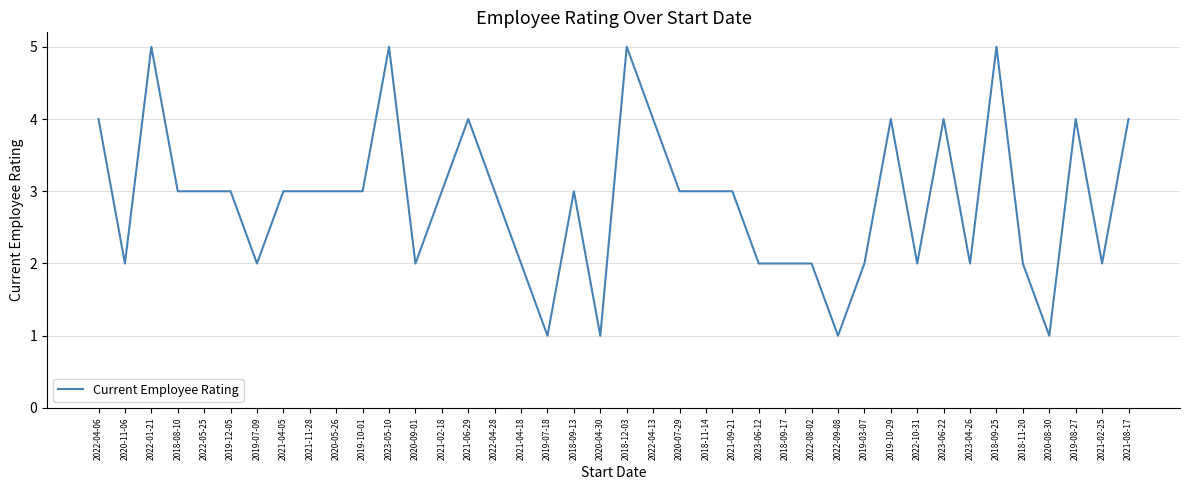

Does the chart display data point markers on the line(s)?

No